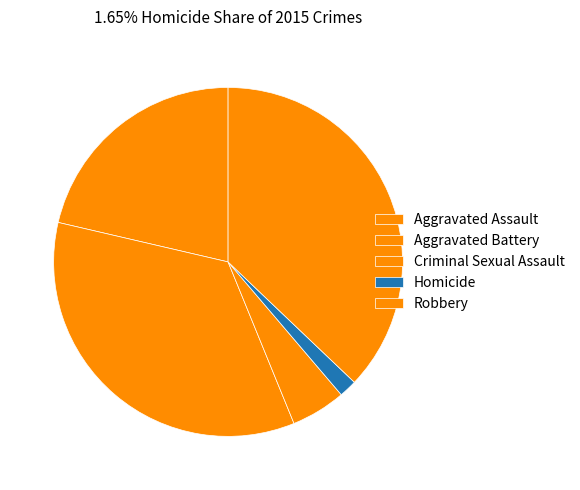

To the nearest percent, what is the combined percentage of Aggravated Battery and Homicide?

36%